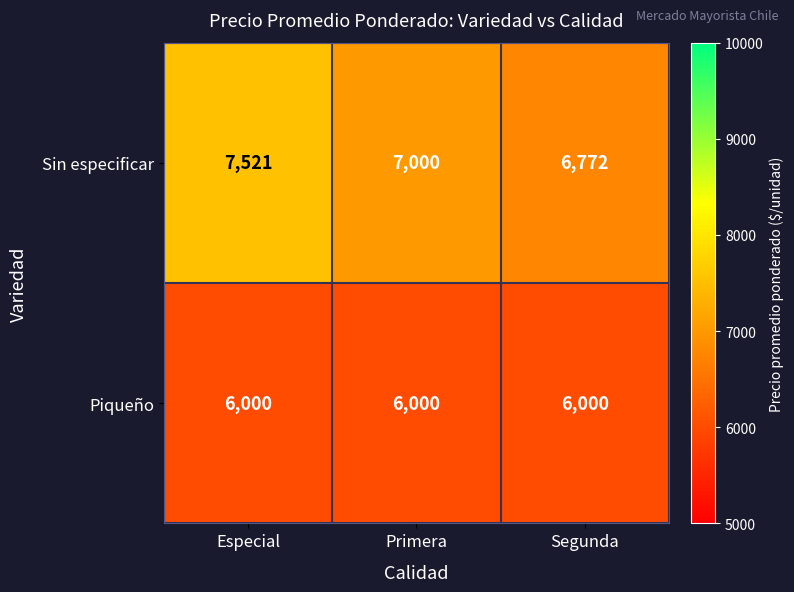

Reading left to right, transcribe all the data shown in this chart.

Sin especificar: 7521	7000	6772
Piqueño: 6000	6000	6000